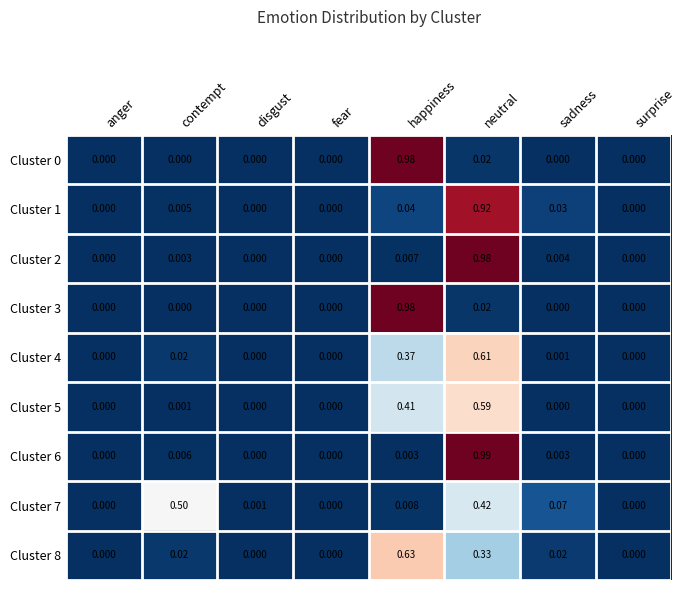

Which label corresponds to the largest value in the chart?

neutral